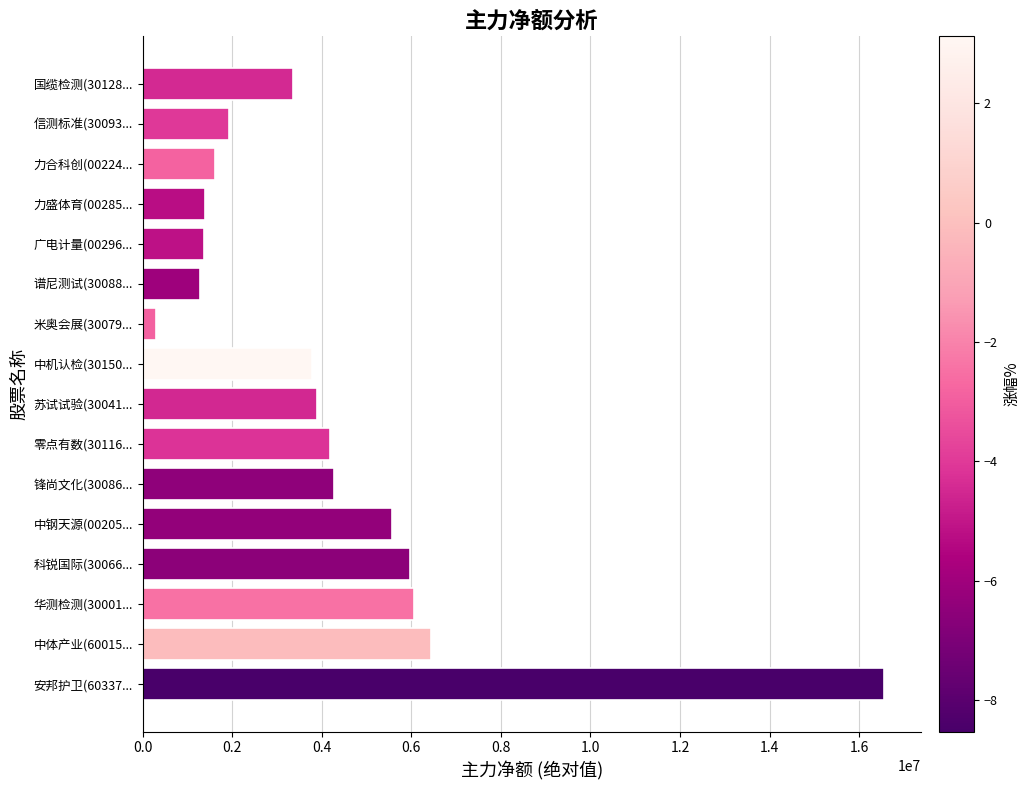

The value at 国缆检测(30128... is 3365476. True or false?

True